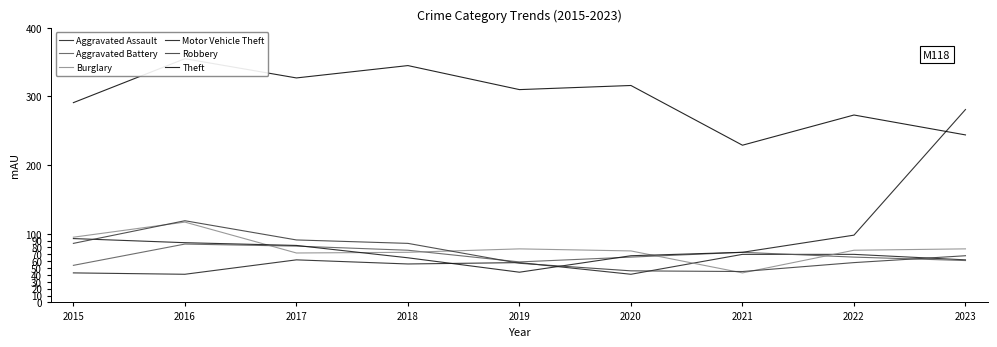

What is the maximum value for Motor Vehicle Theft?

281